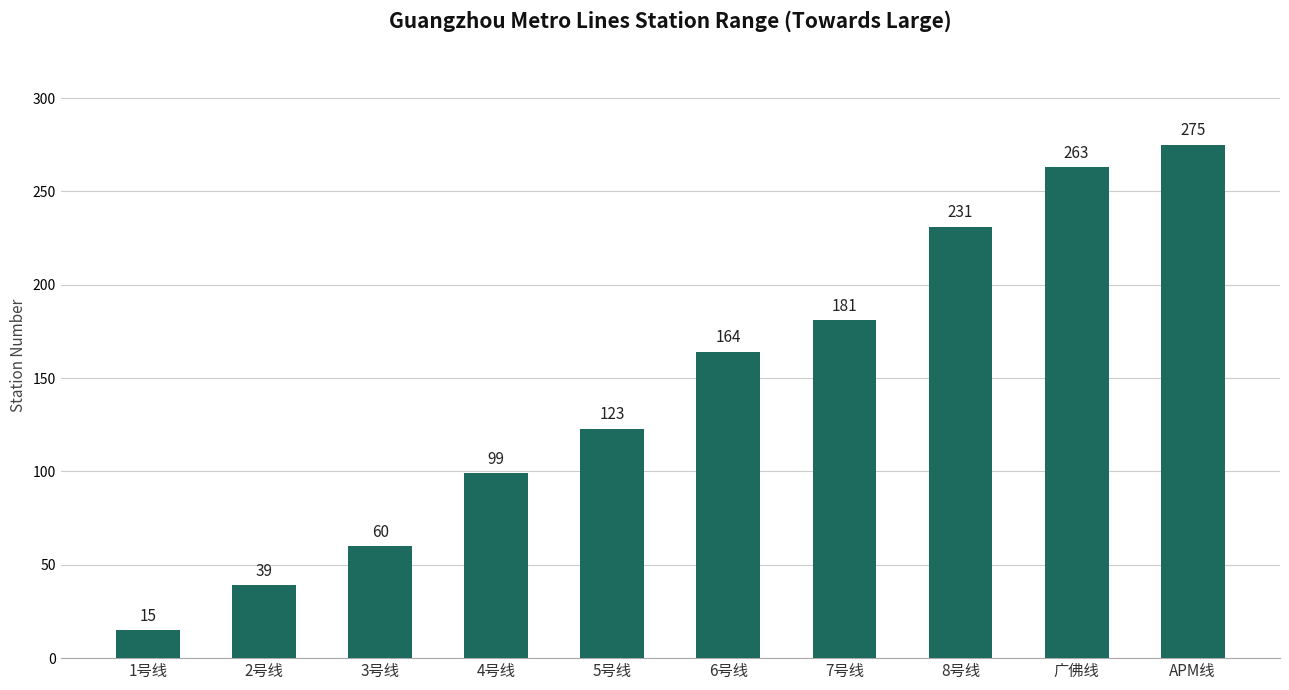

At which category does the chart reach its peak across all series?

APM线